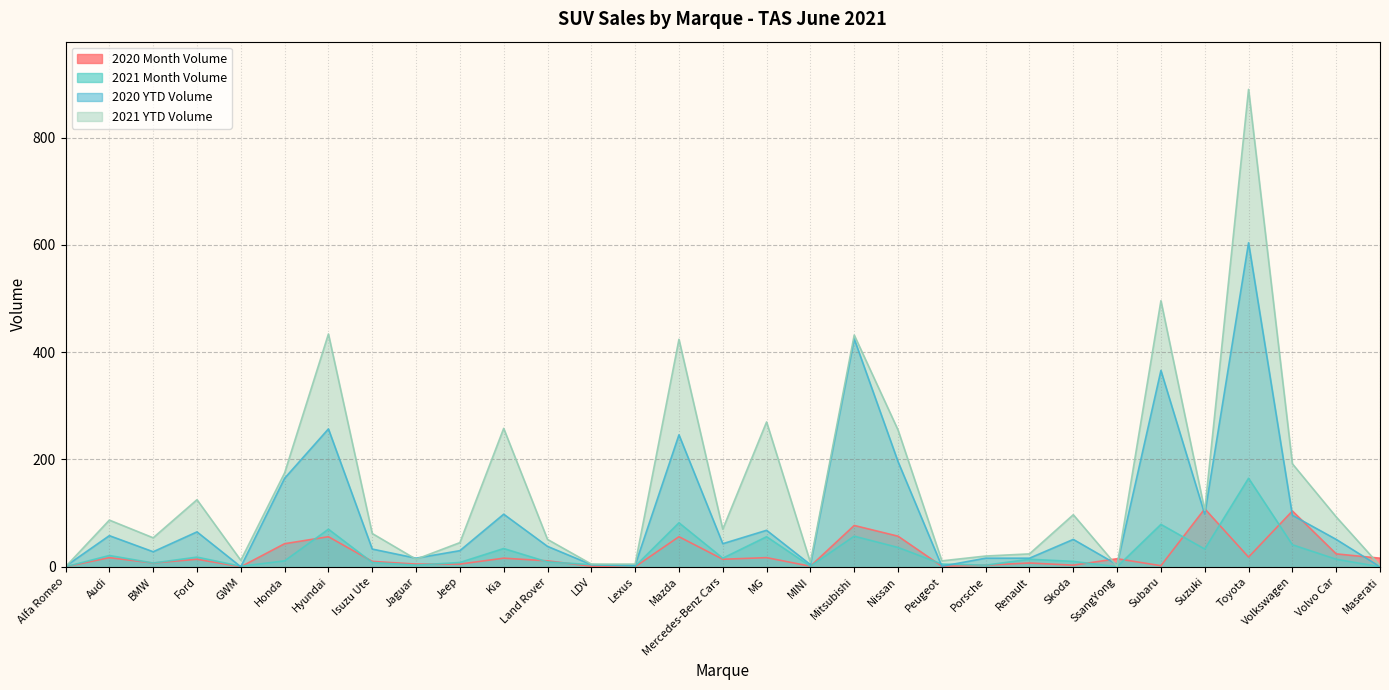

At which category is the sum across all series the highest?

Toyota